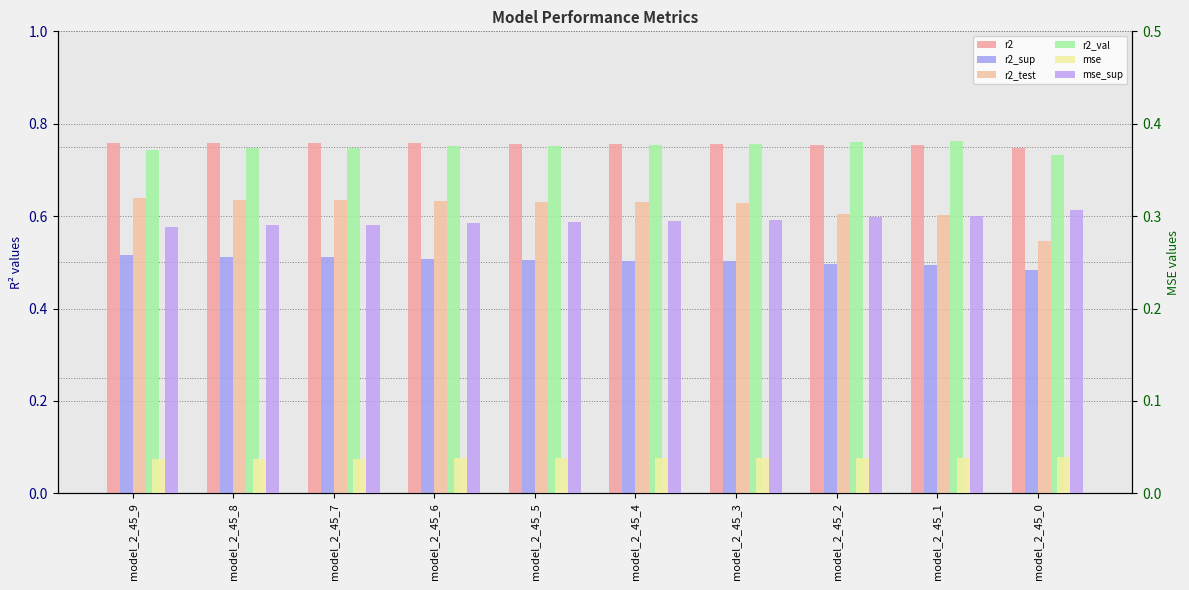

List the series in order of their peak value, highest first.

r2_val, r2, r2_test, r2_sup, mse_sup, mse